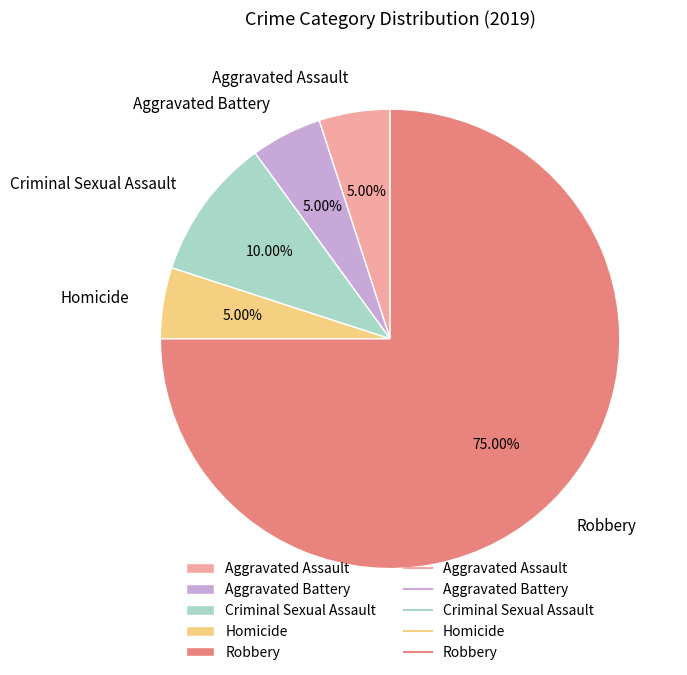

Count the number of slices in the pie.

5